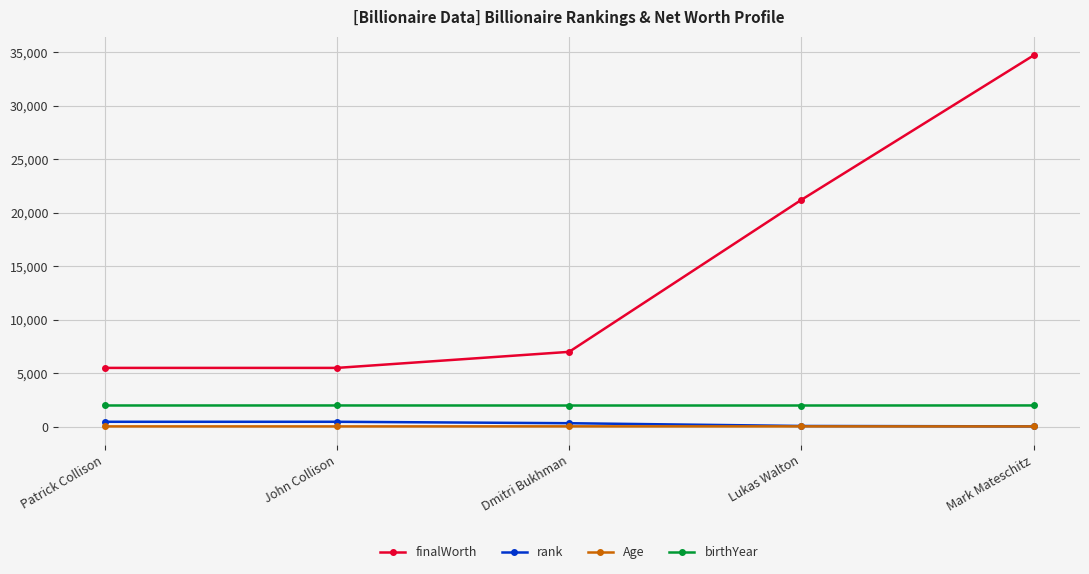

What is the sum of all rank values?

1375.0